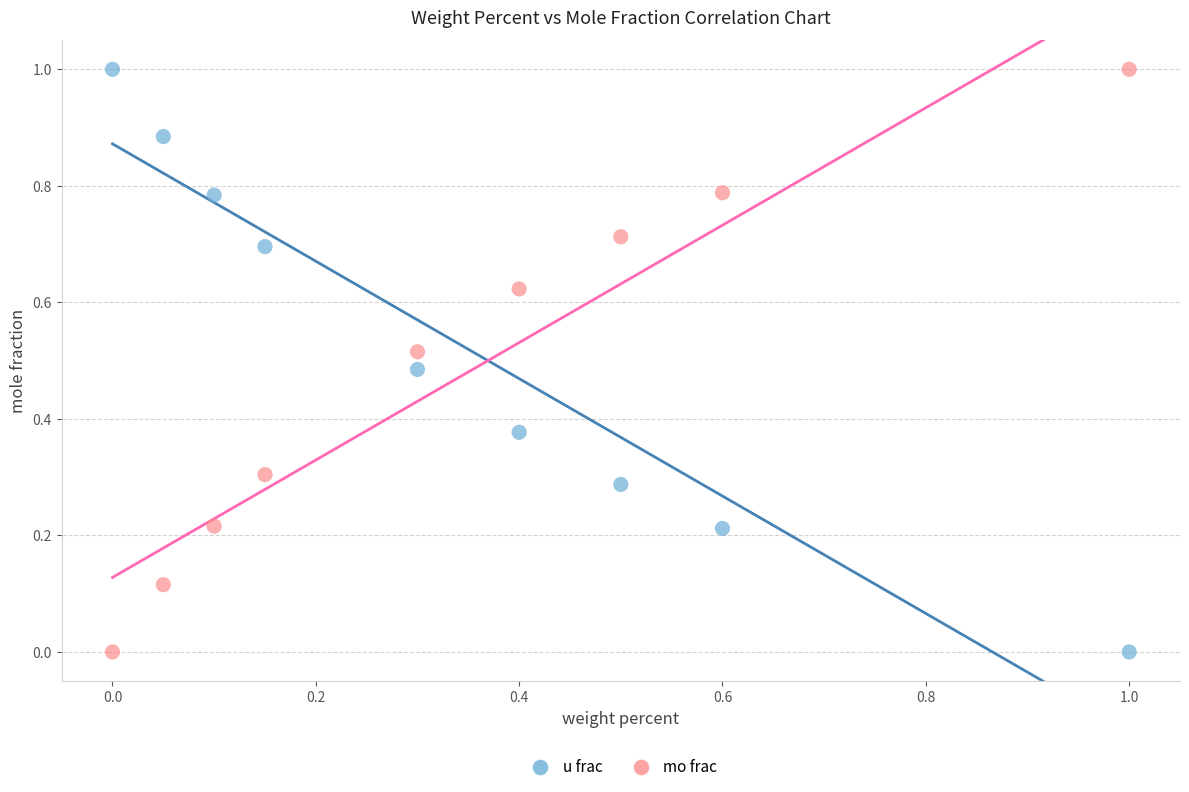

What are all the series names shown in the legend?

u frac, mo frac